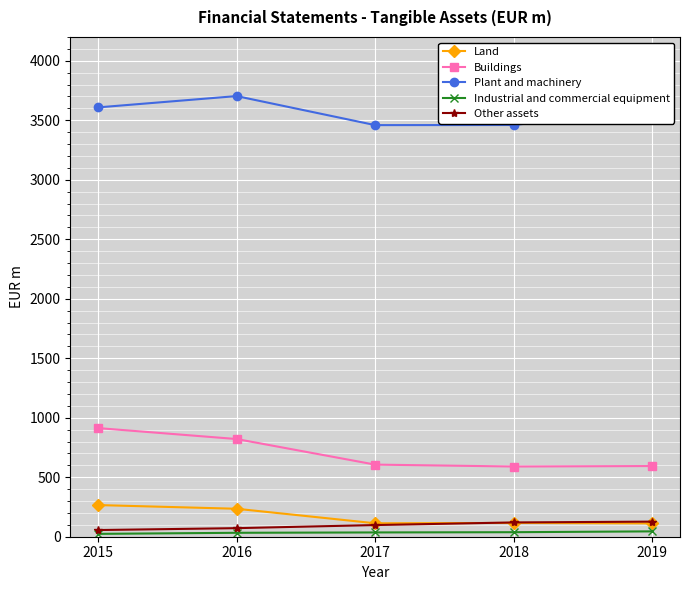

True or false: Other assets and Plant and machinery intersect in this chart.

False